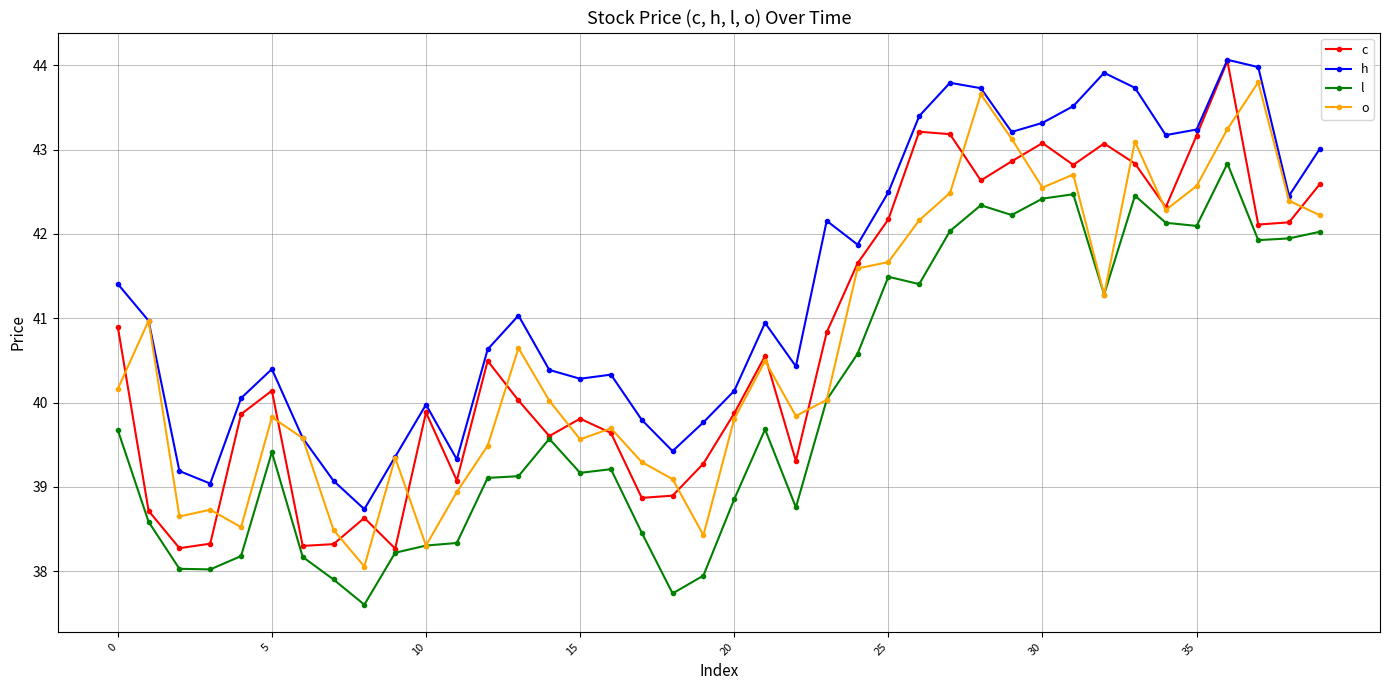

What is the minimum value for o?

38.1